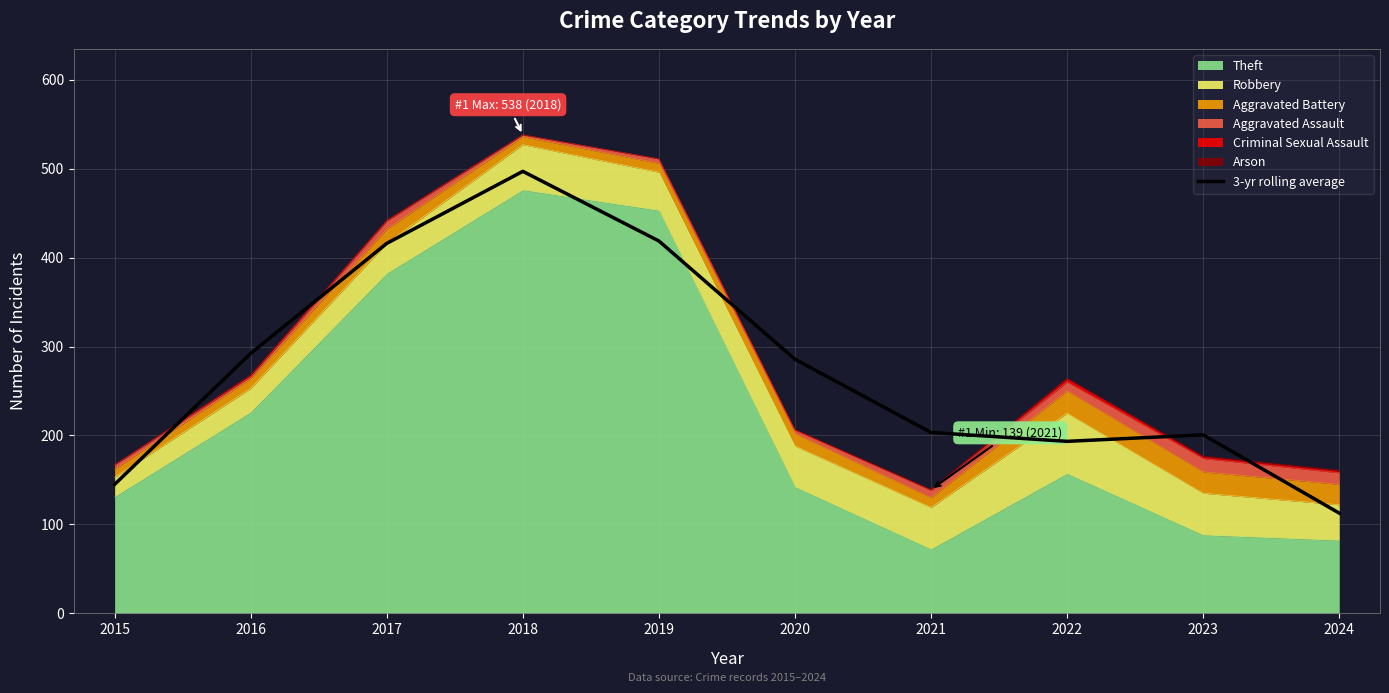

At which category does the data reach its first local valley?

2022